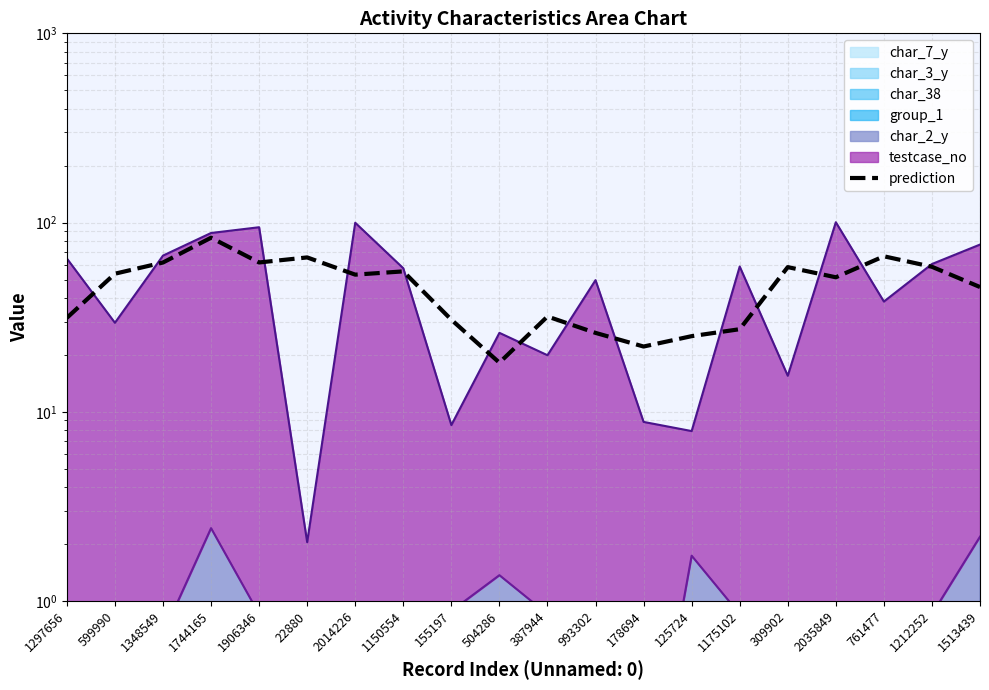

Reading left to right, list all the values displayed in this chart.

31.4	53.7	61.5	83.2	61.5	65.4	53.1	55.2	30.7	18.2	31.9	26.1	22.1	25.1	27.3	58.2	51.4	66.4	58.4	45.6